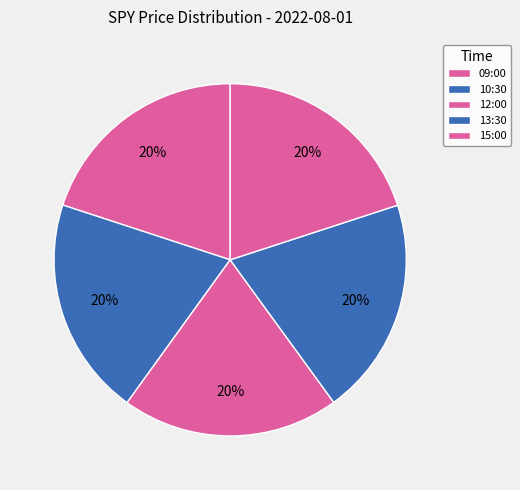

Count the number of slices in the pie.

5